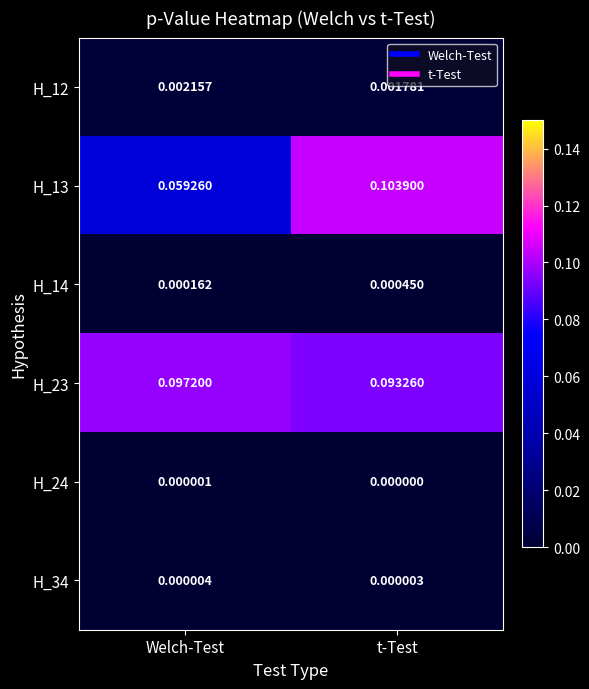

At which category is the sum across all series the highest?

t-Test